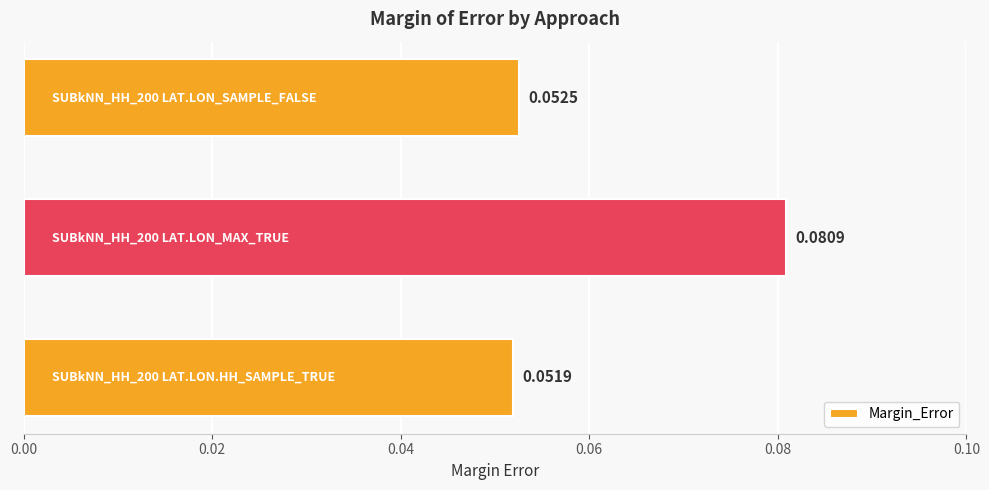

Count the number of data series in this chart.

1